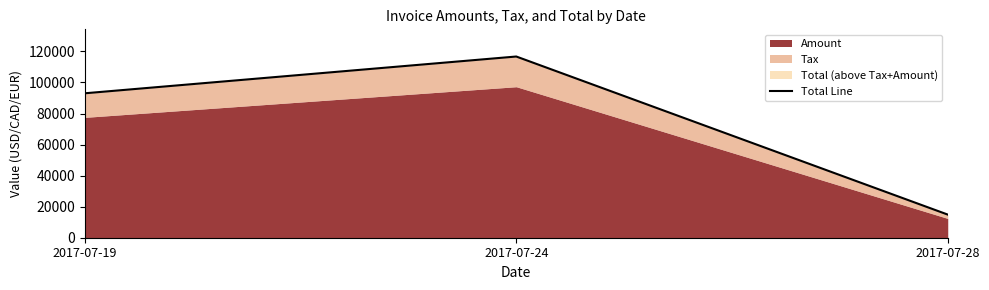

What is the change in value from 2017-07-19 to 2017-07-28?

-78117.6